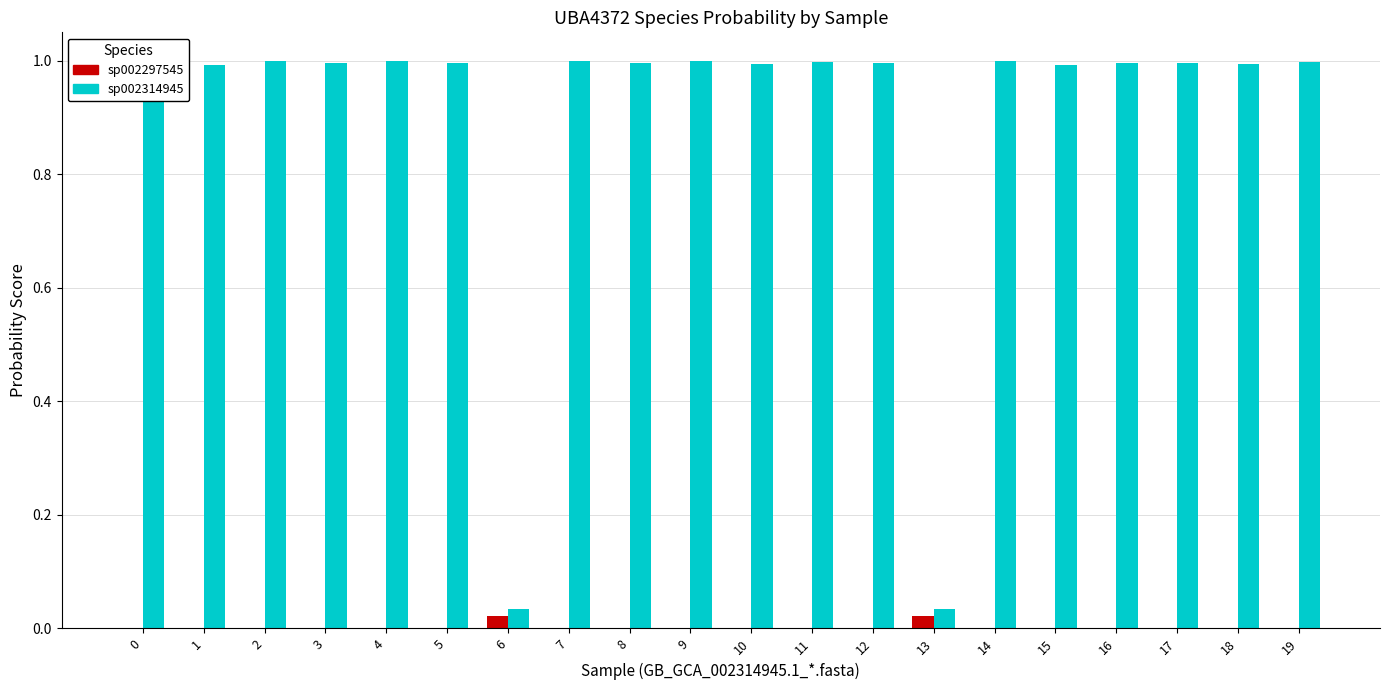

Which series has the largest total across all categories?

sp002314945